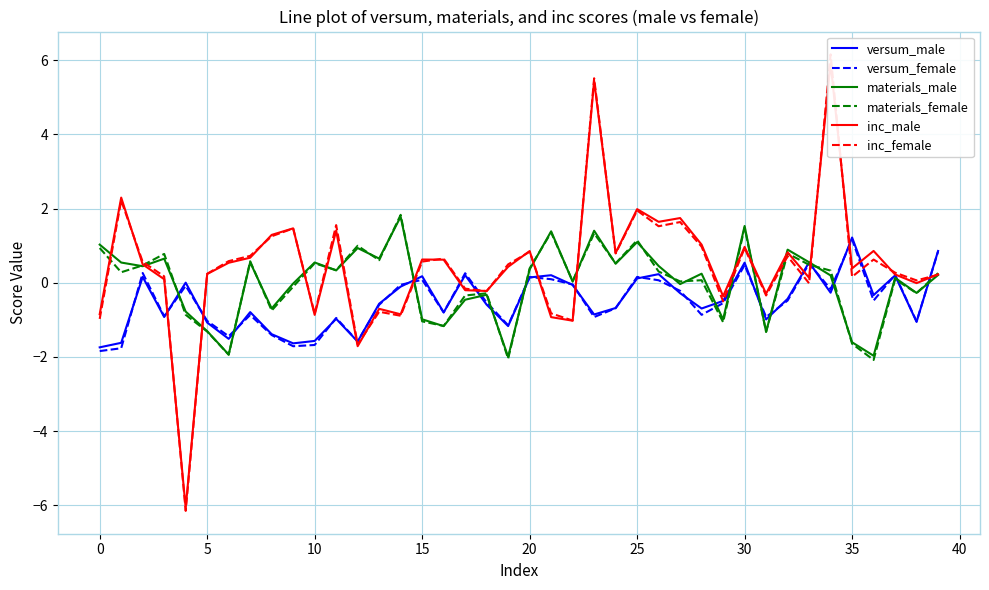

What is the lowest value of the versum_female series?

-1.8